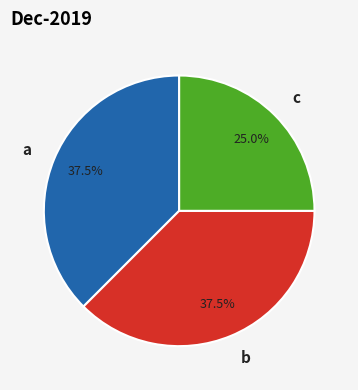

Combined, do a and b account for over 50%?

Yes